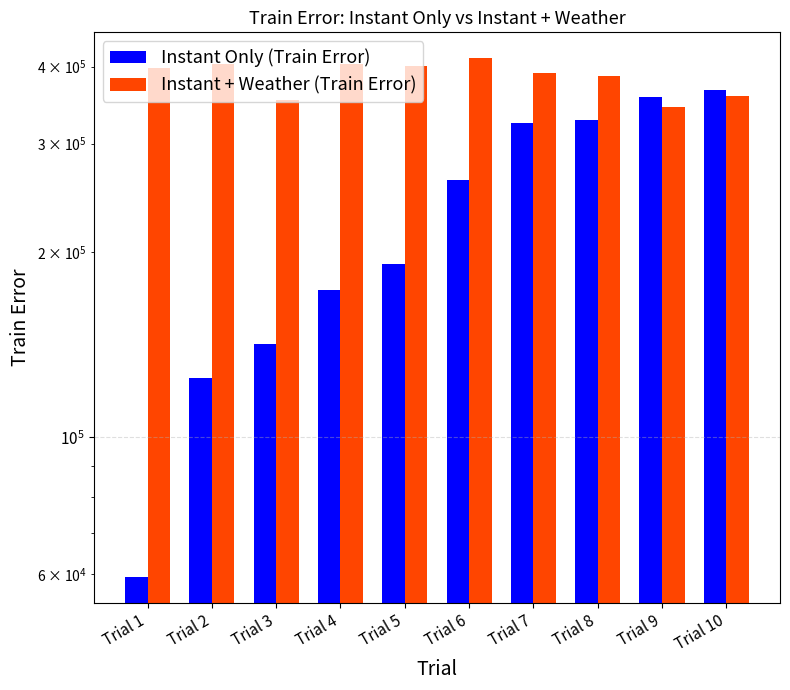

How many data points in Instant + Weather (Train Error) are above 398331?

5